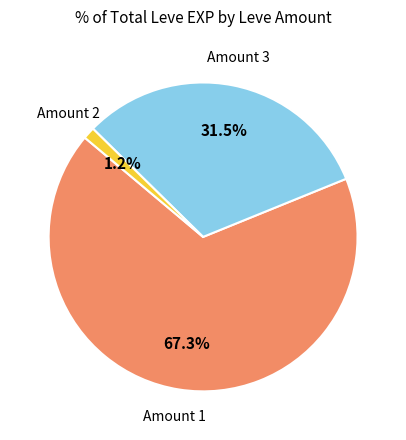

Does any single category account for the majority?

Yes